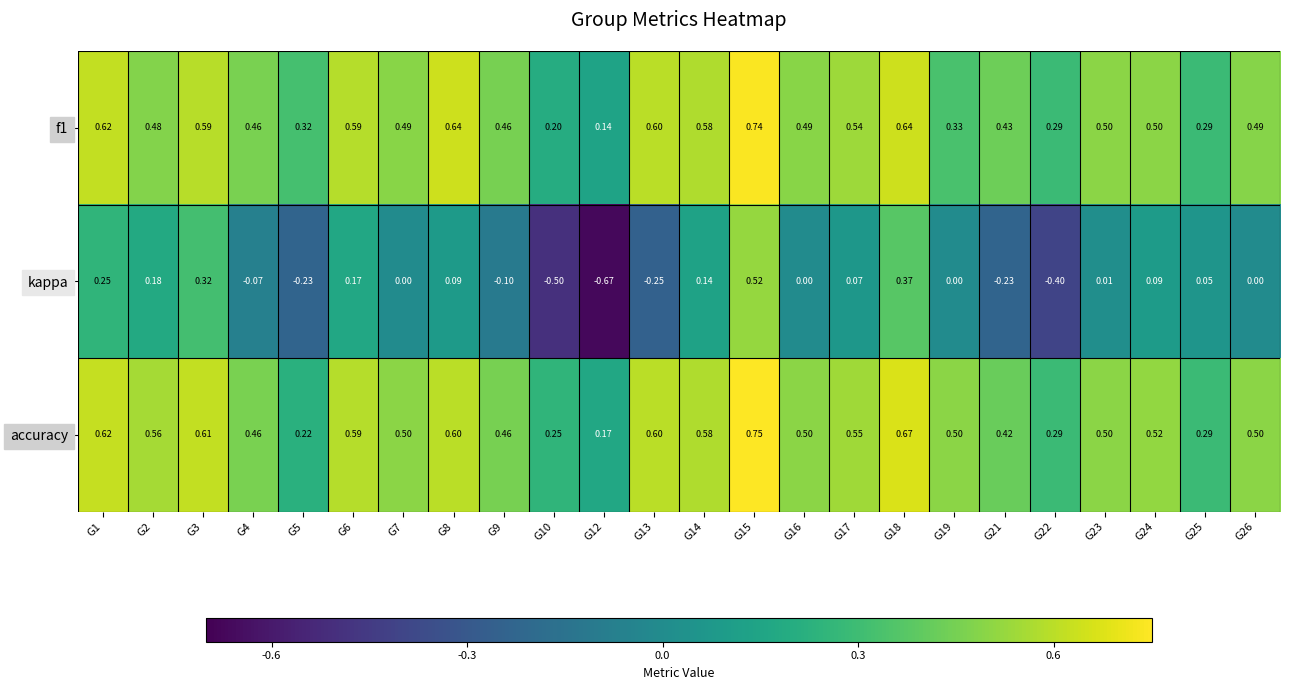

Which series has the largest total across all categories?

accuracy